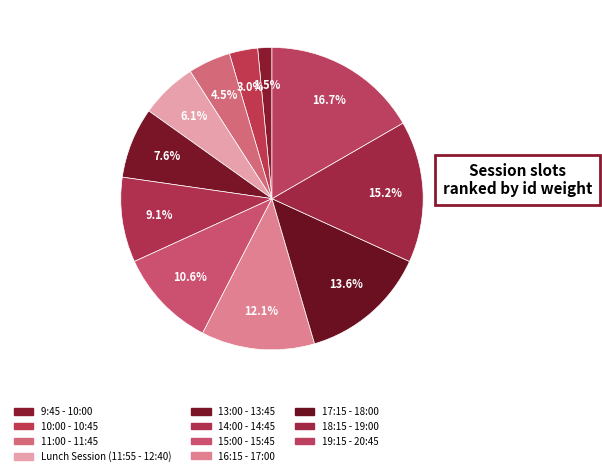

Is there a majority slice in this chart?

No